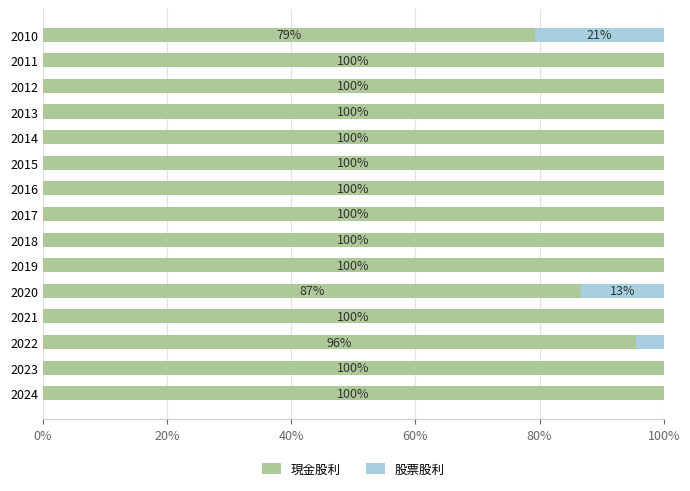

The value of 現金股利 at 2012 is 60.7. True or false?

False